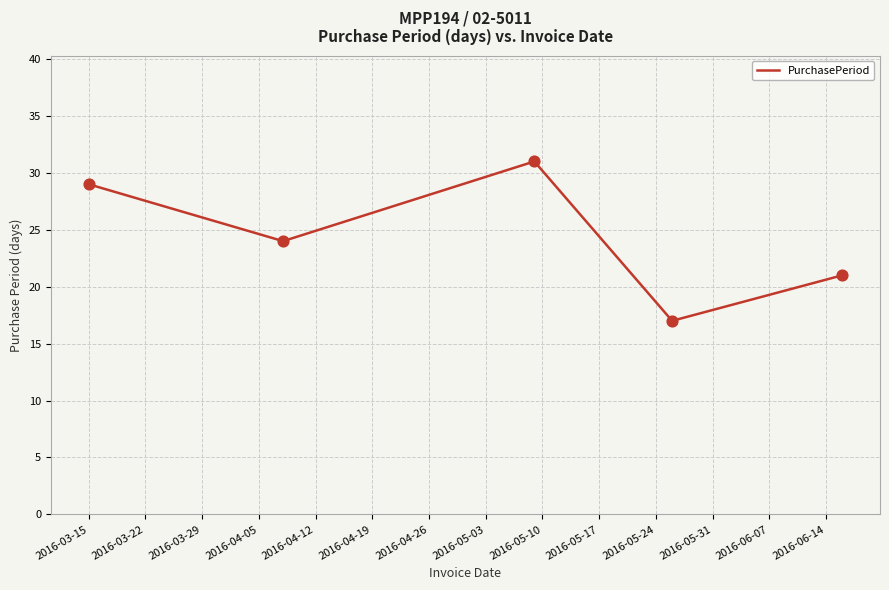

What is the minimum value shown in the chart?

17